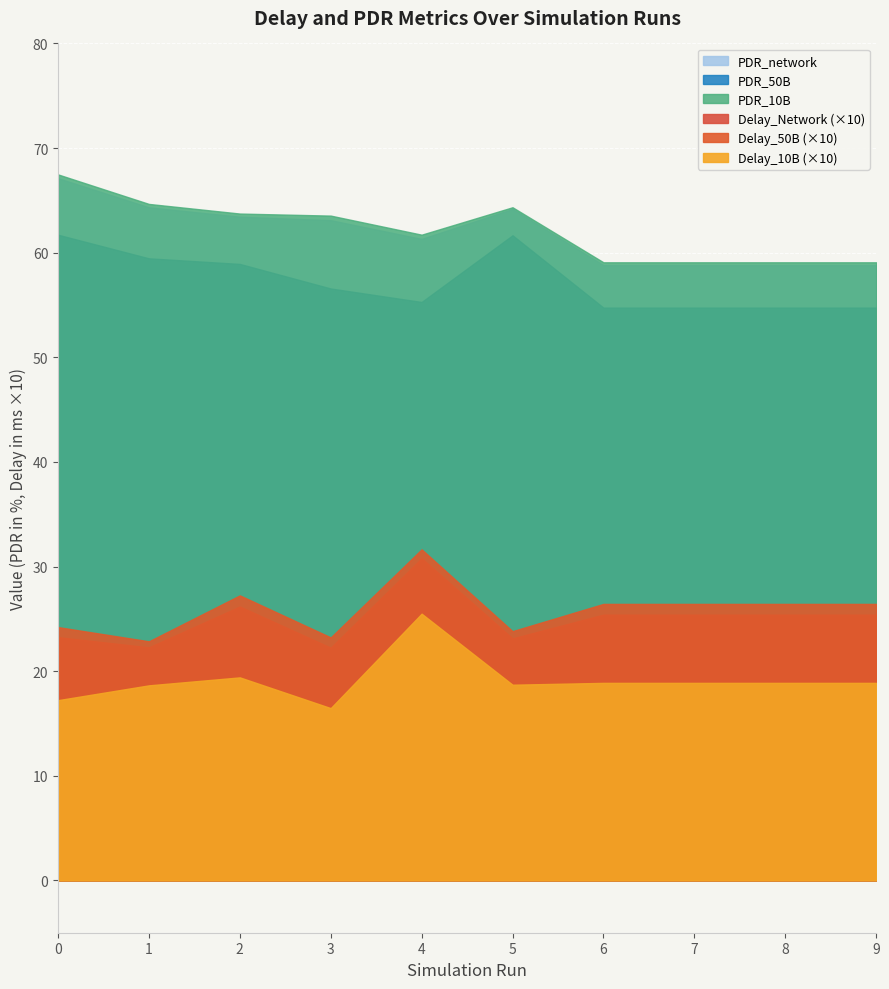

What is the sum of all Delay_Network values?

24.9